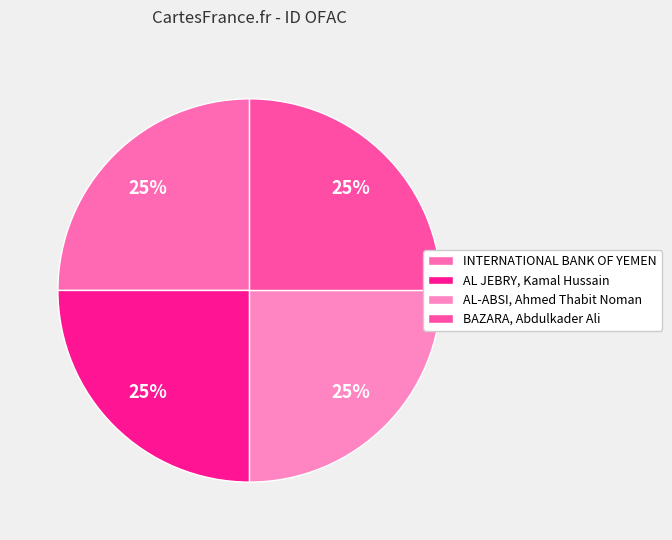

Which category has the biggest portion of the pie?

BAZARA, Abdulkader Ali